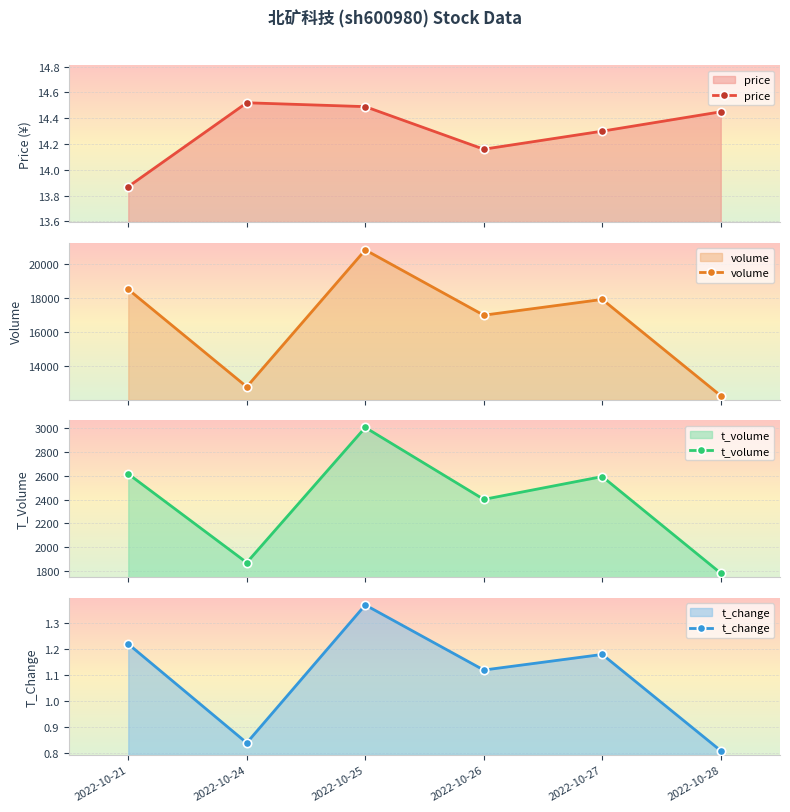

Where does the volume series first go above 17926?

2022-10-21